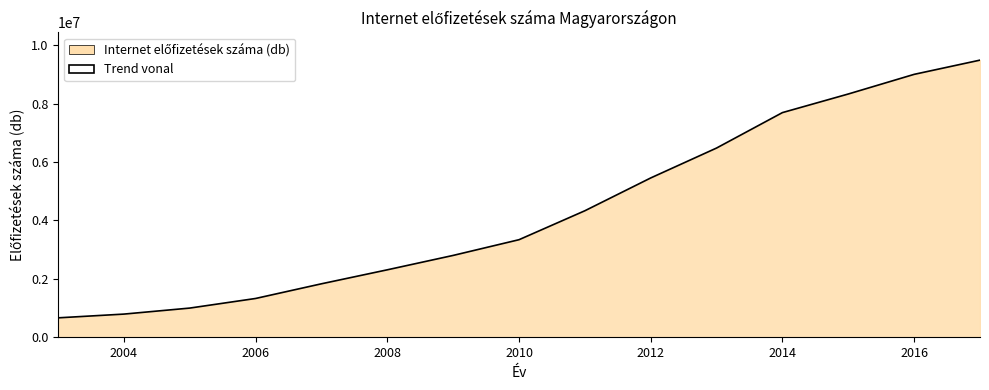

What is the maximum value shown in the chart?

9488796